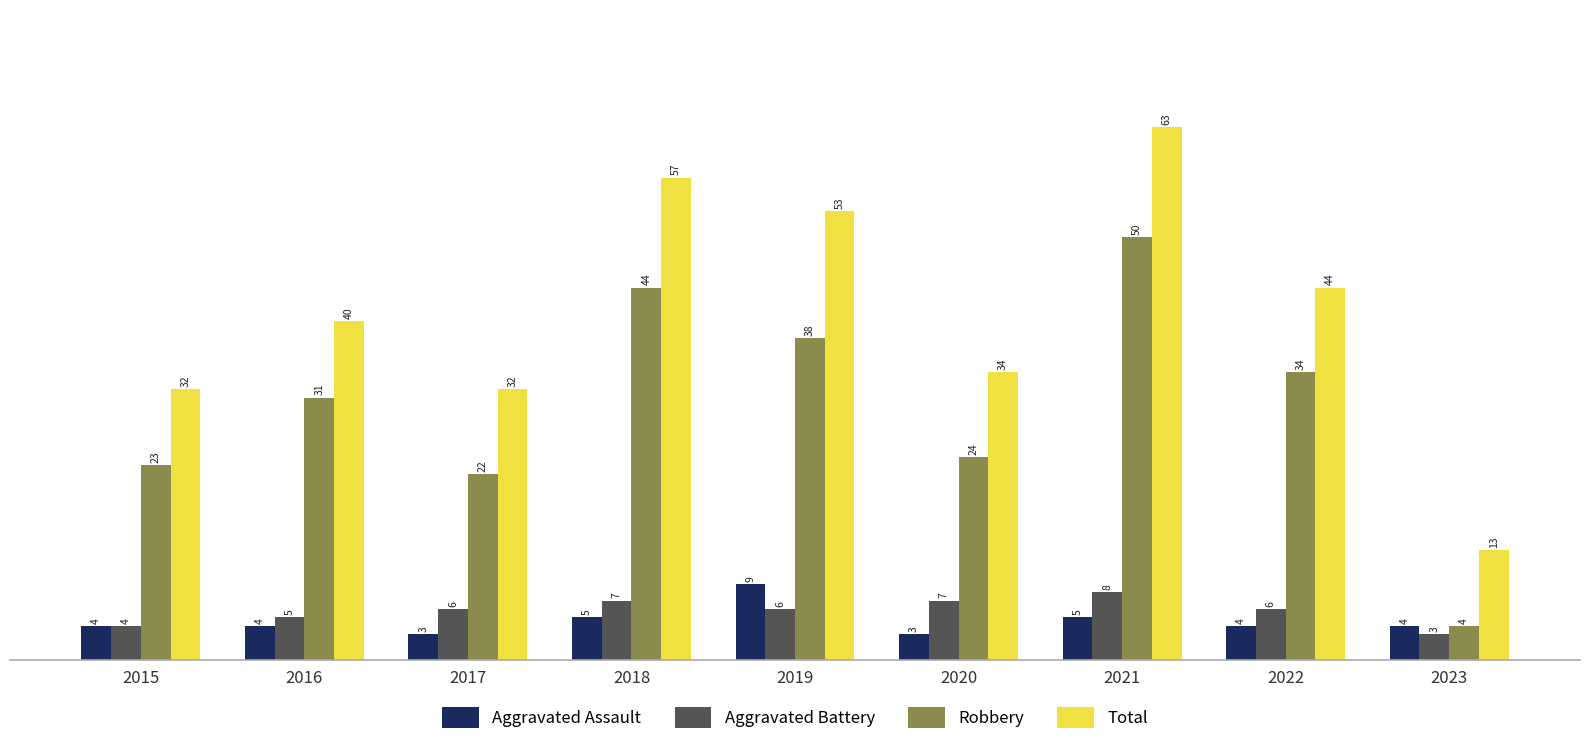

What is the value of the Aggravated Battery bar at the 3rd from the left?

6